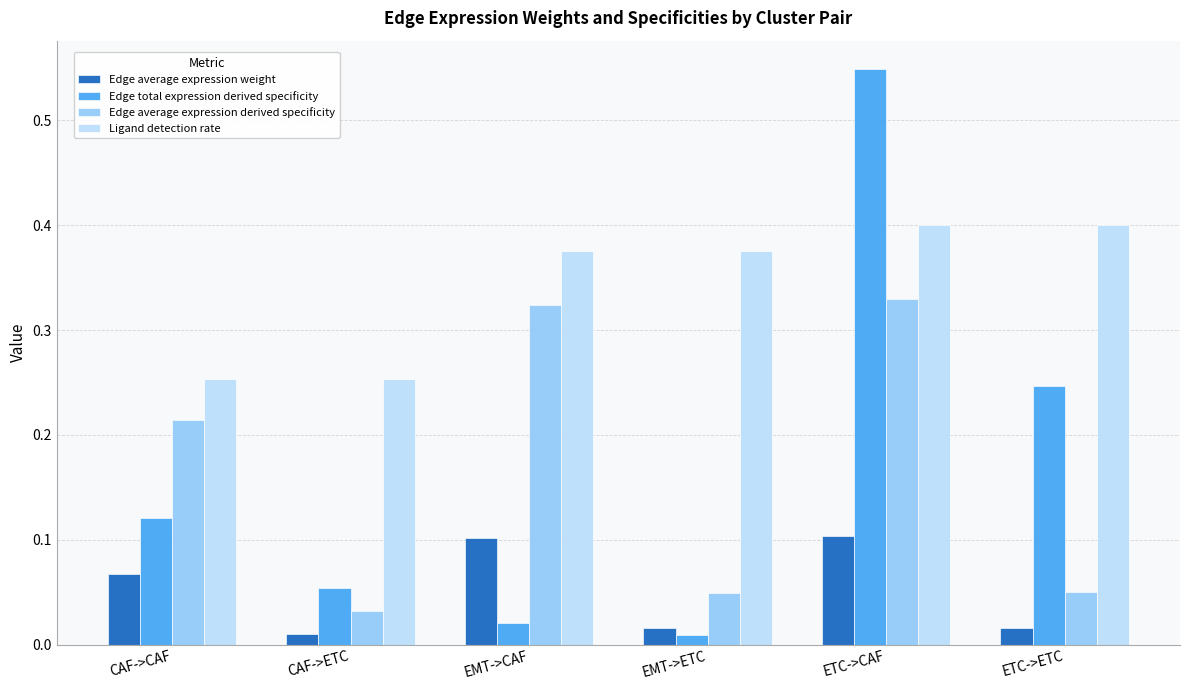

Is it true that Ligand detection rate equals 0.2 at EMT->CAF?

False